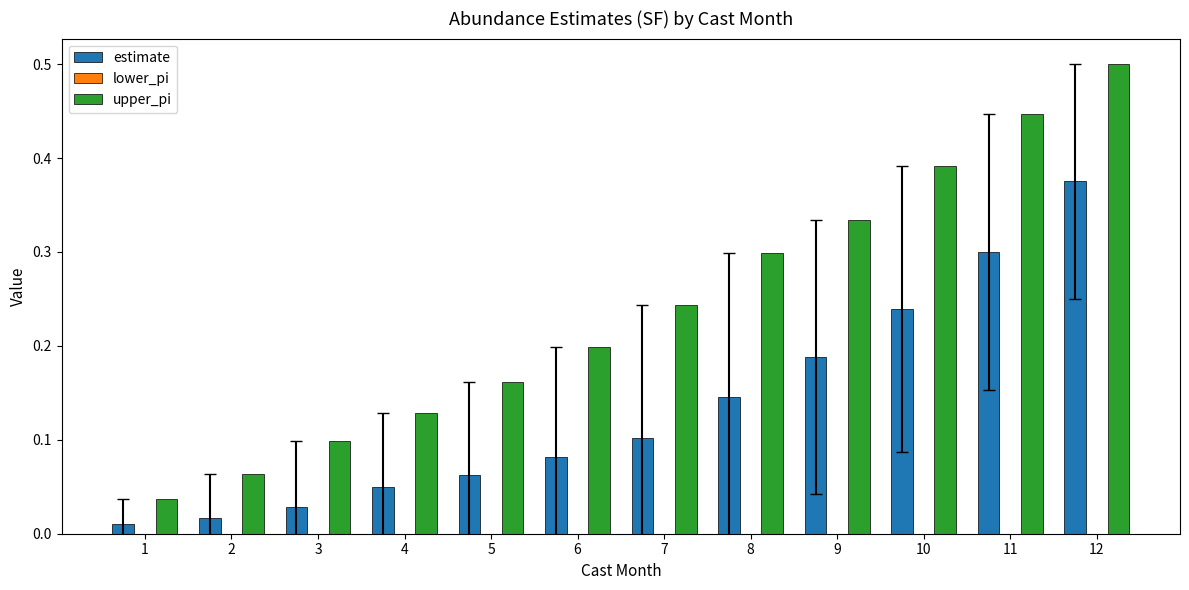

Which series has the largest total across all categories?

upper_pi